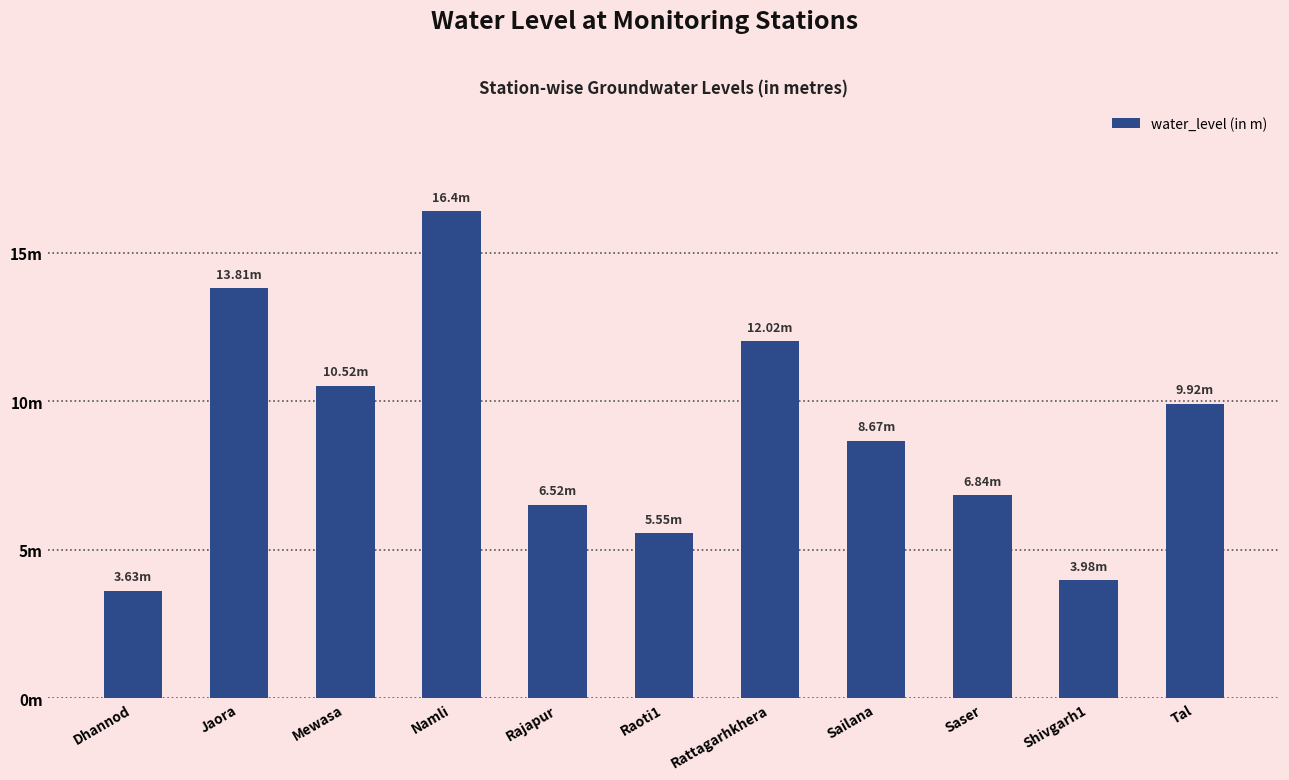

At which category does the chart reach its peak across all series?

Namli